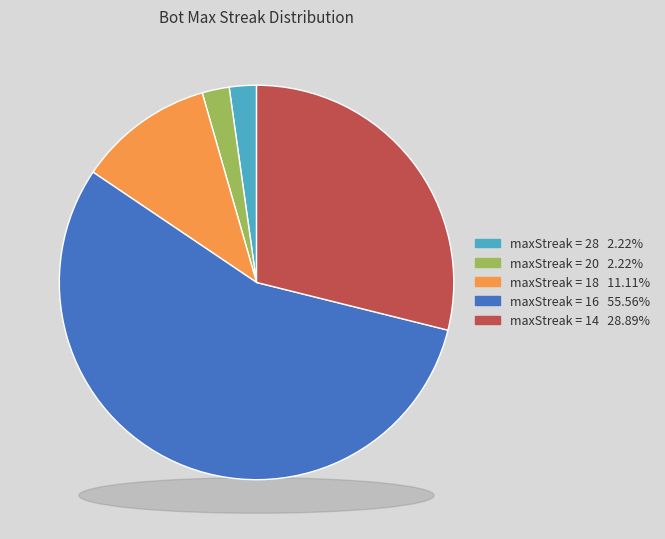

Combined, do 28 and 12 account for over 50%?

No